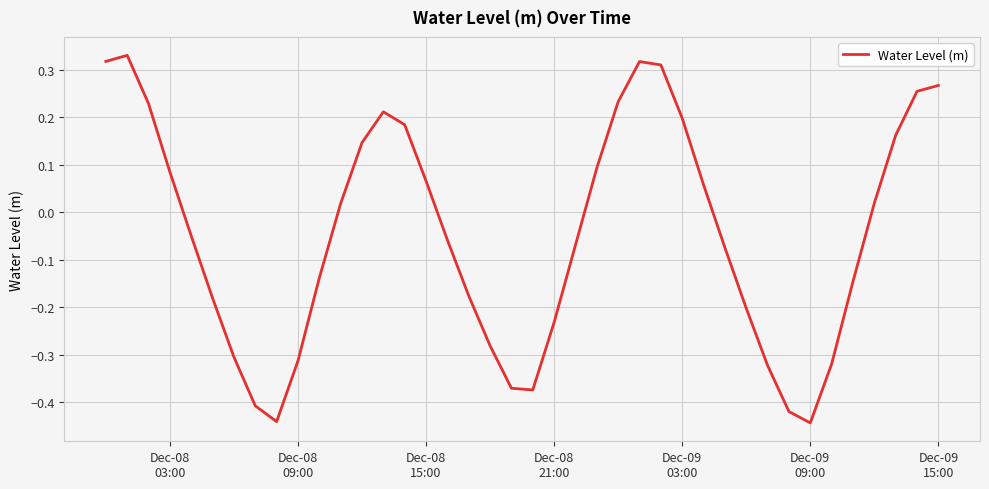

What is the difference between the maximum and minimum values?

0.8